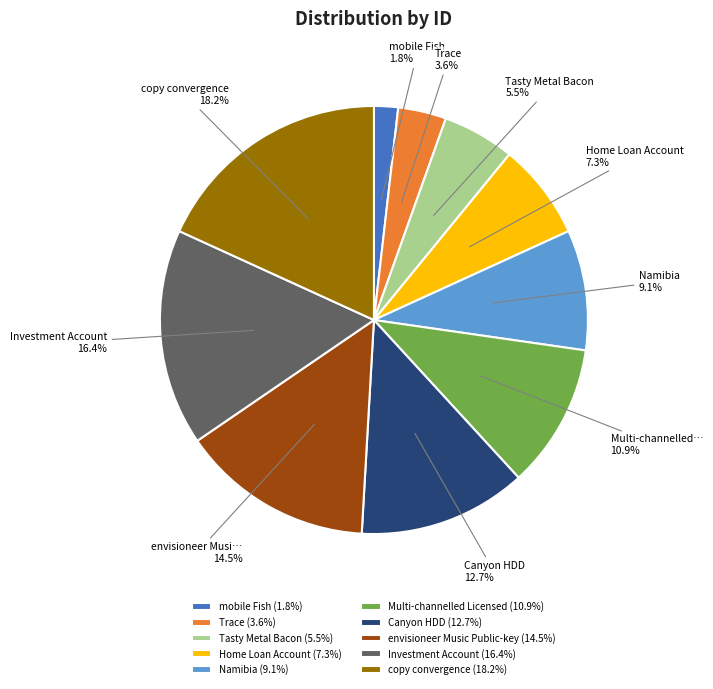

Does Namibia account for over 50% of the chart?

No